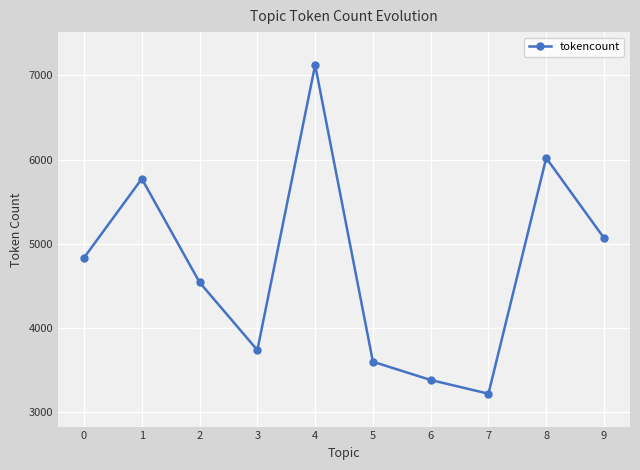

At which label is the value closest to 5171?

9